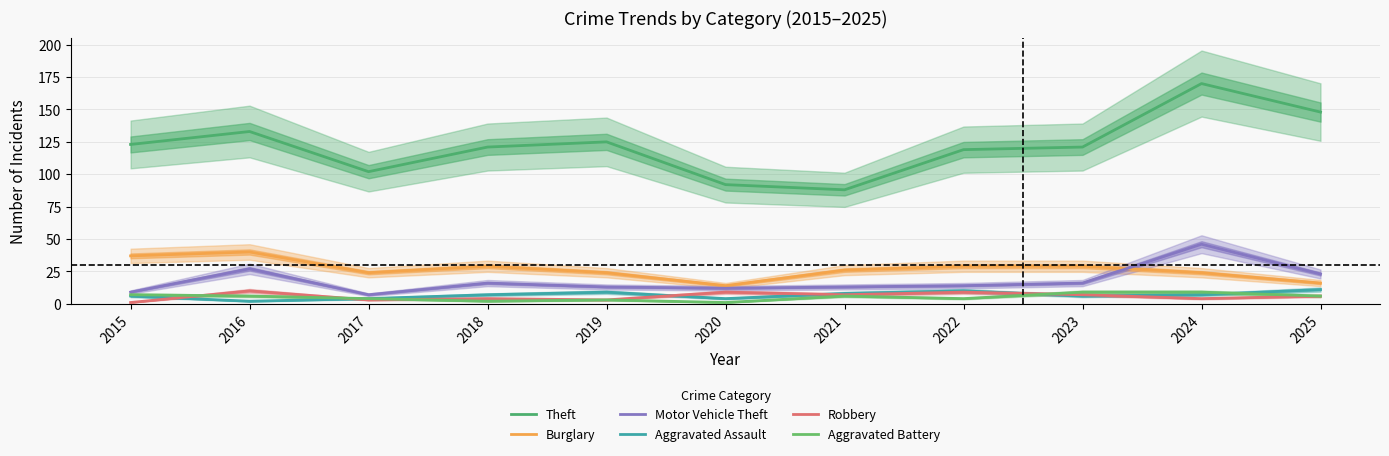

Where is the first local maximum for Theft?

2016